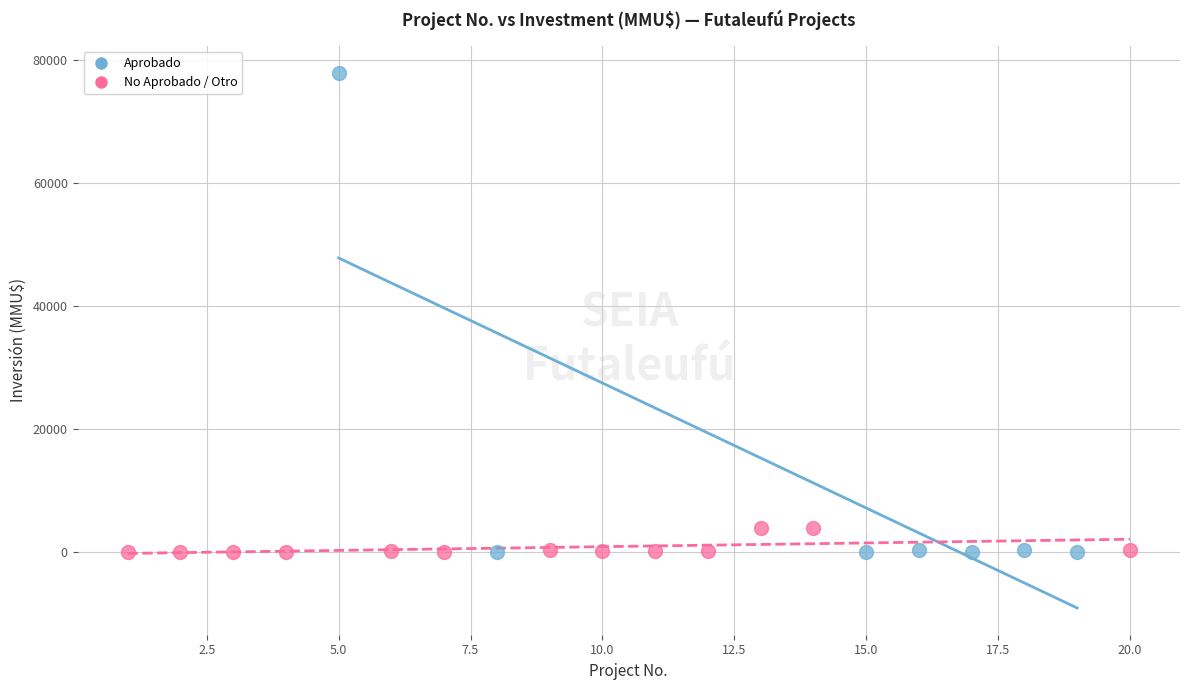

Which series has the largest Y range (max minus min)?

Aprobado